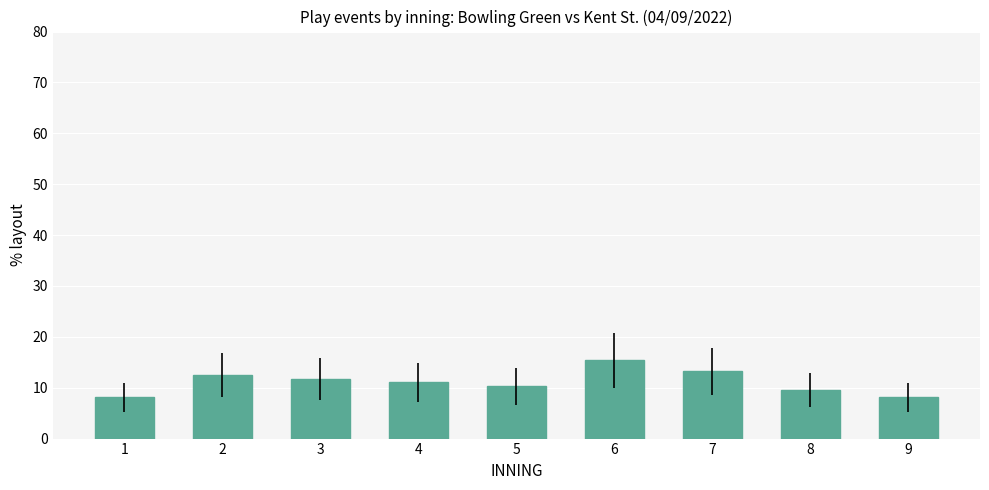

At which label does the data first exceed 11?

2